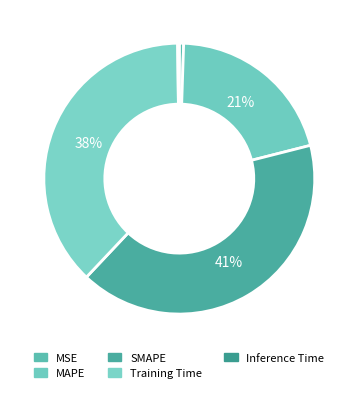

Rank the categories by value from lowest to highest.

Inference Time, MSE, MAPE, Training Time, SMAPE